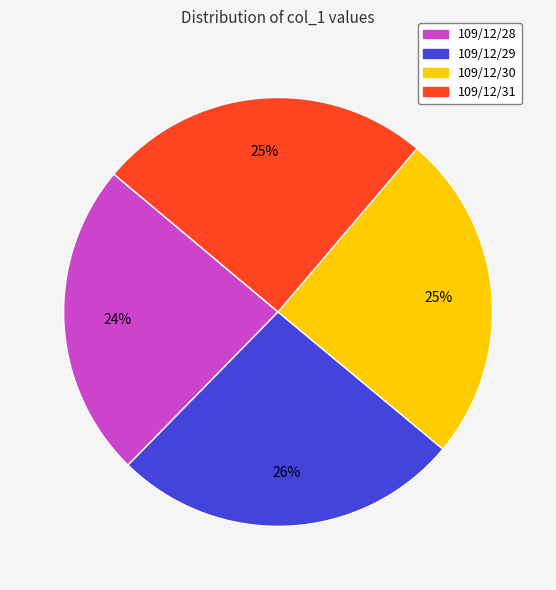

Do 109/12/28 and 109/12/30 together represent more than half of the pie?

No